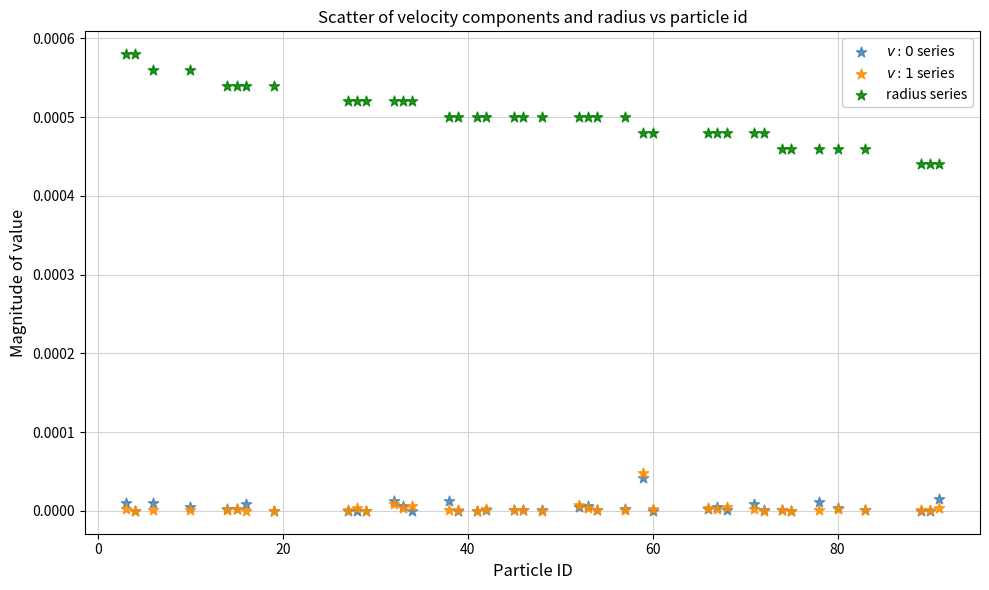

Which series contains the highest Y value?

radius series